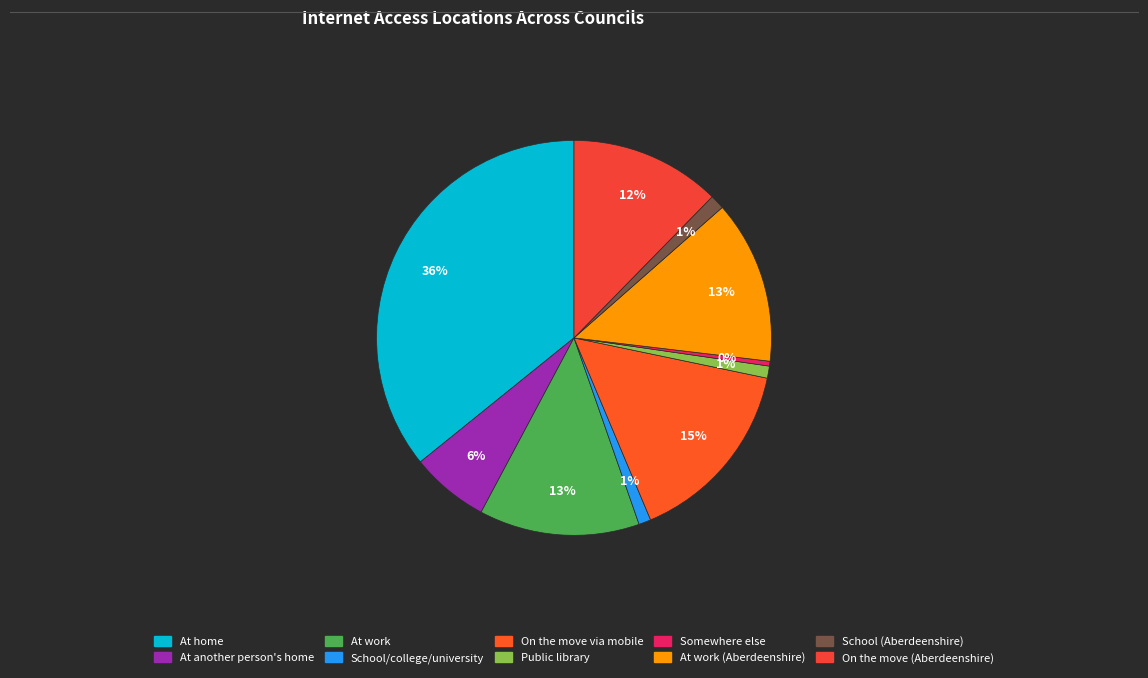

Which slice is the largest?

At home